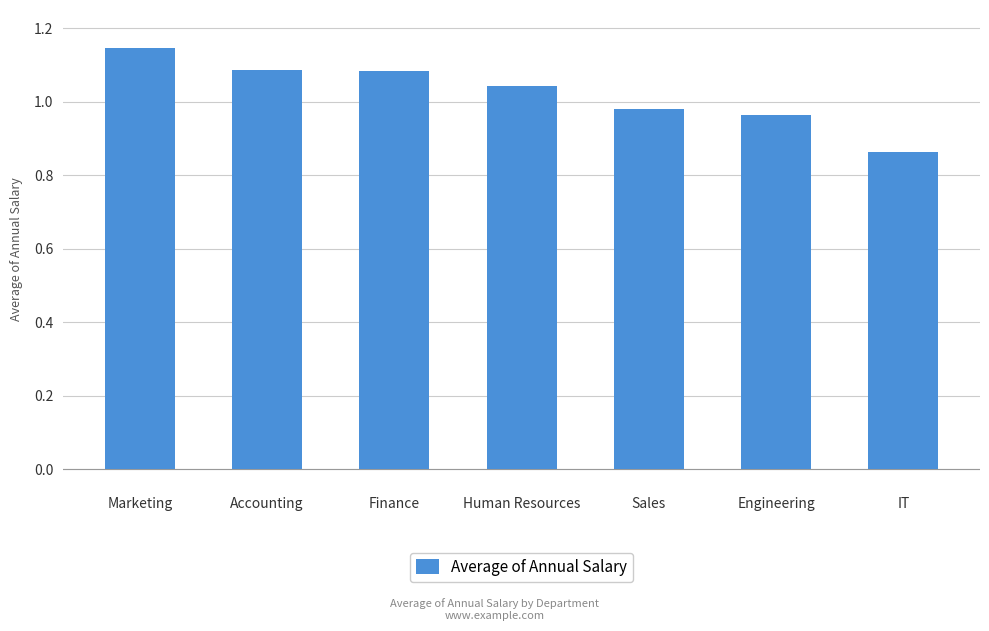

Is it true that the value at Accounting is 1.7?

False